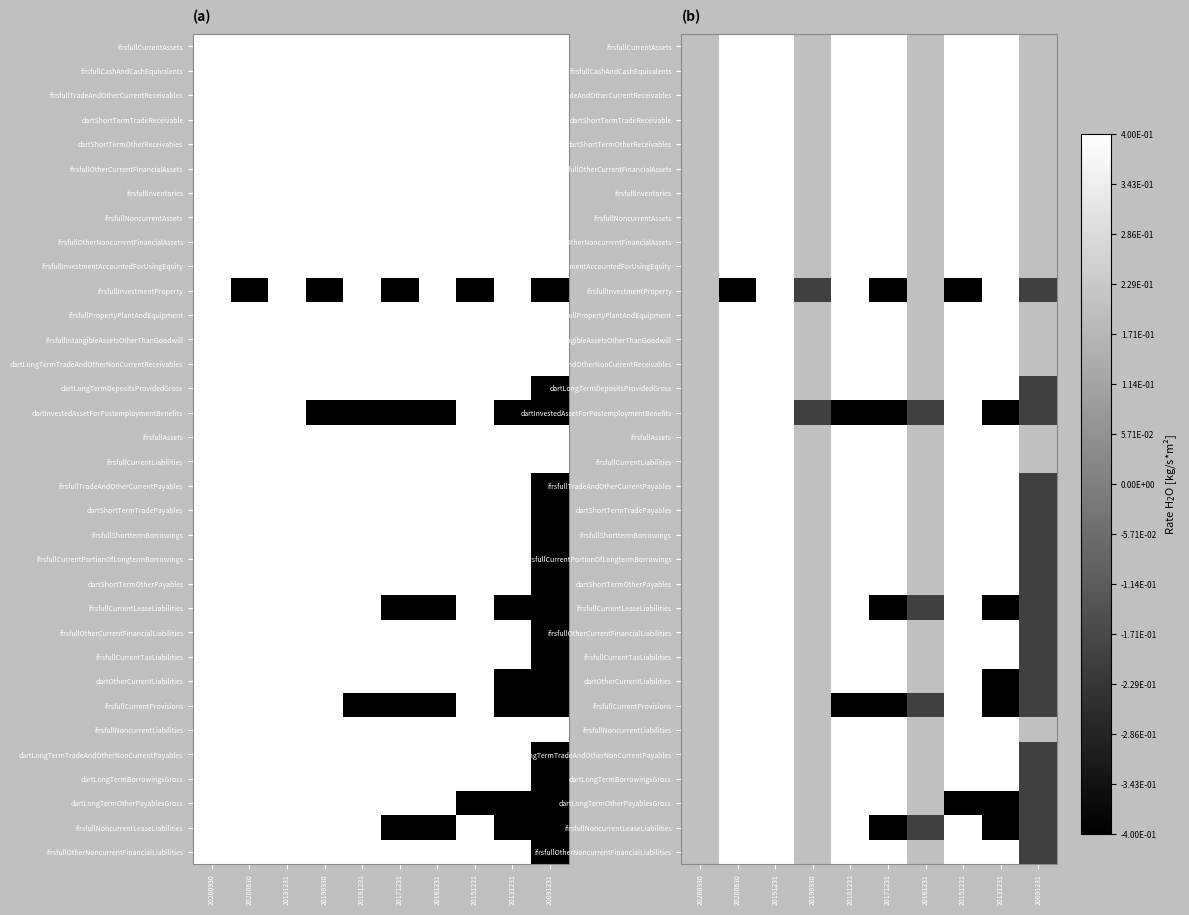

True or false: ifrsfullInvestmentProperty has a value of -0.5 at 20190930.

True